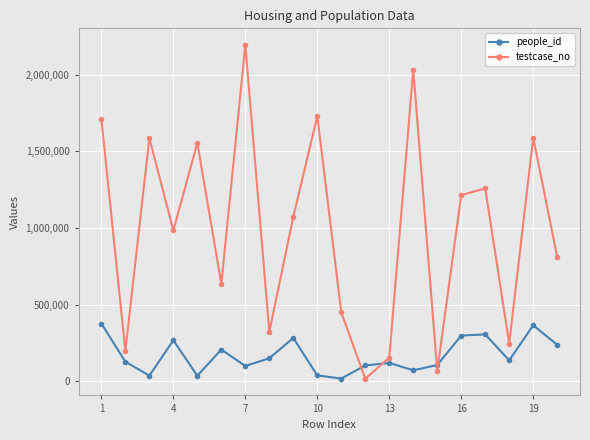

List the series in order of their peak value, highest first.

testcase_no, people_id